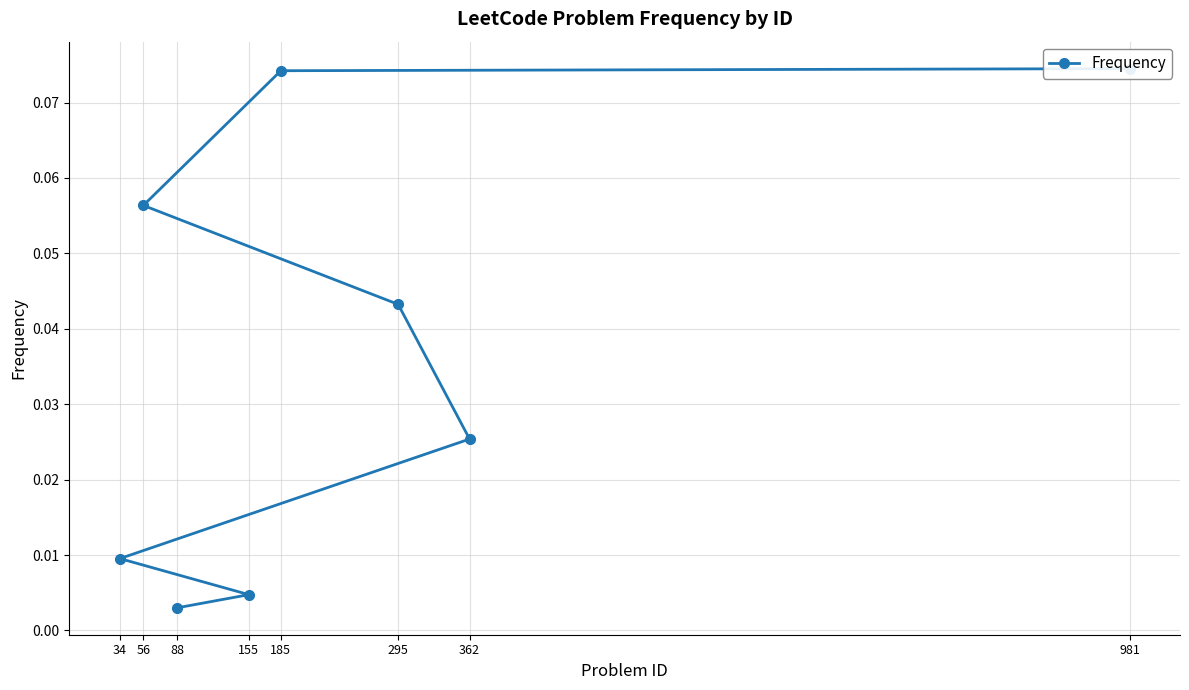

Is it true that the value at 155 is 0.0?

True